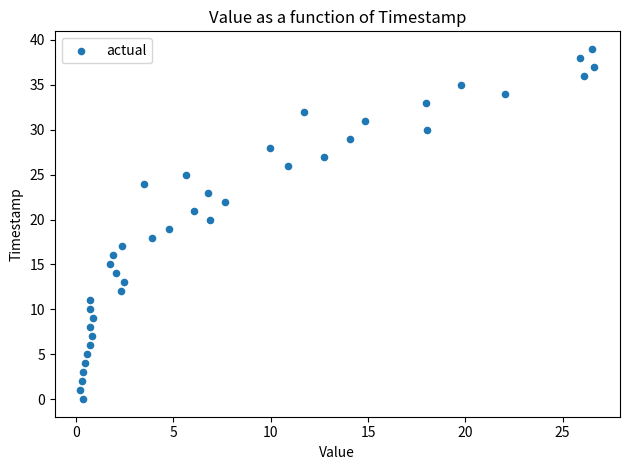

What is the range of Y values (max minus min)?

39